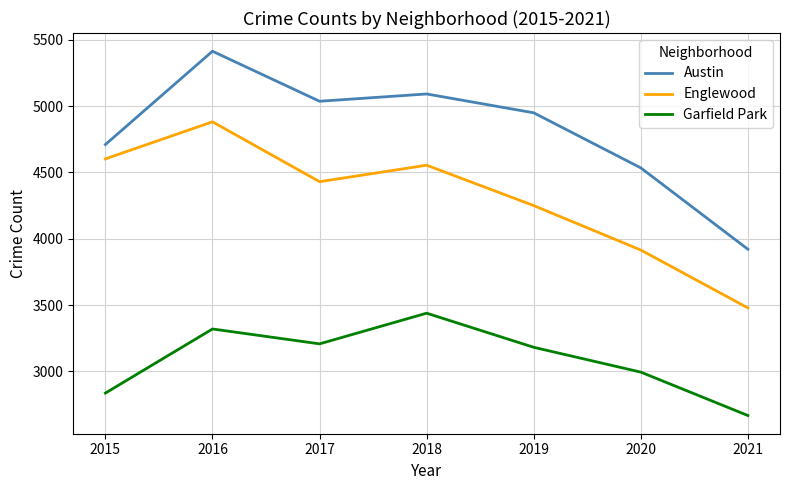

Reading right to left, extract all data points from this chart.

Austin: 3921	4534	4949	5091	5036	5413	4710
Englewood: 3479	3915	4250	4554	4430	4881	4602
Garfield Park: 2668	2995	3182	3439	3208	3320	2837